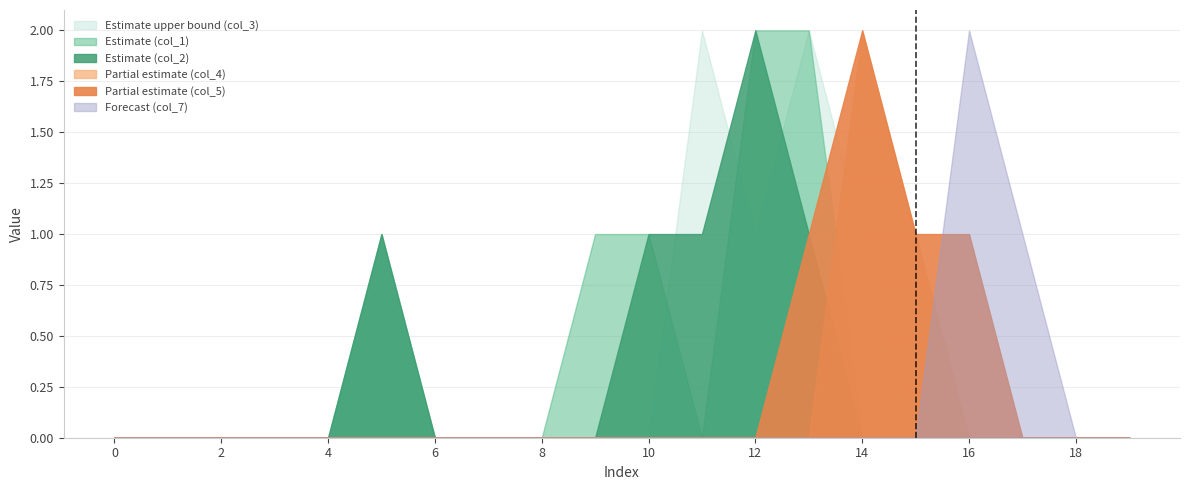

How many times do col_5 and col_7 cross each other?

1